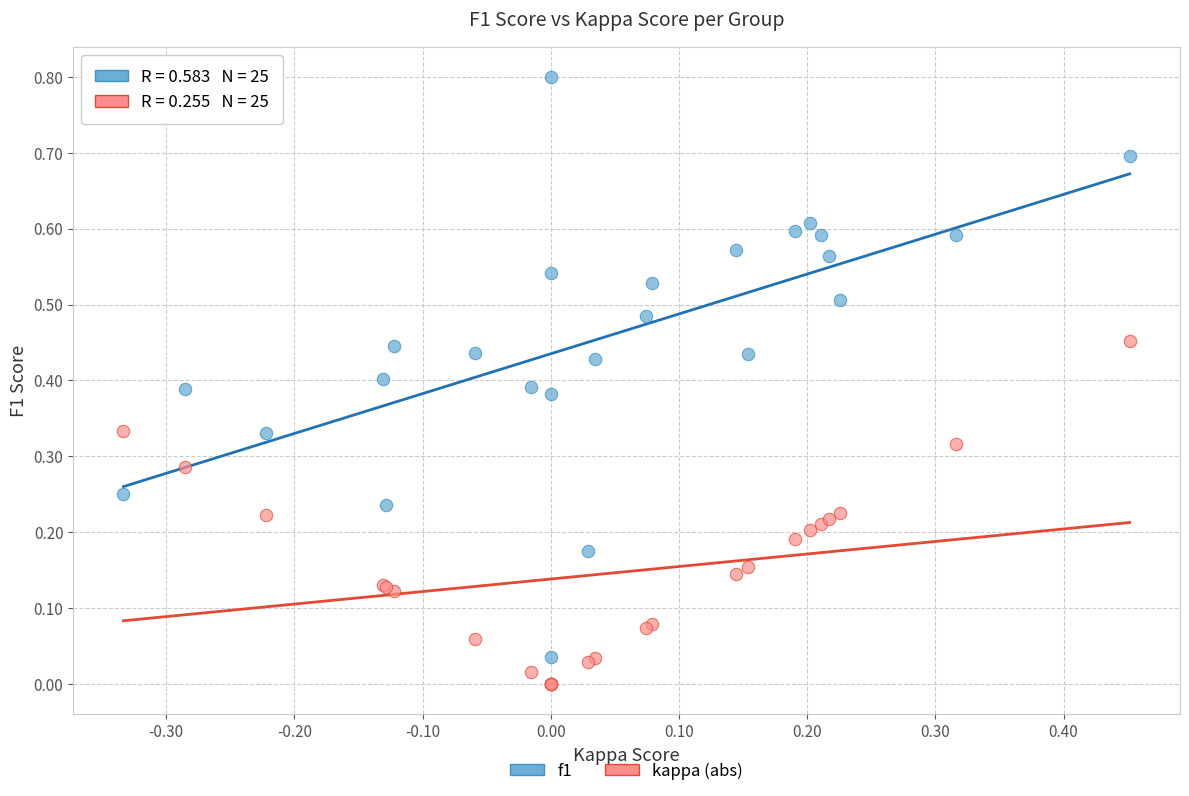

What is the X range (max minus min) for the scatter plot?

0.8